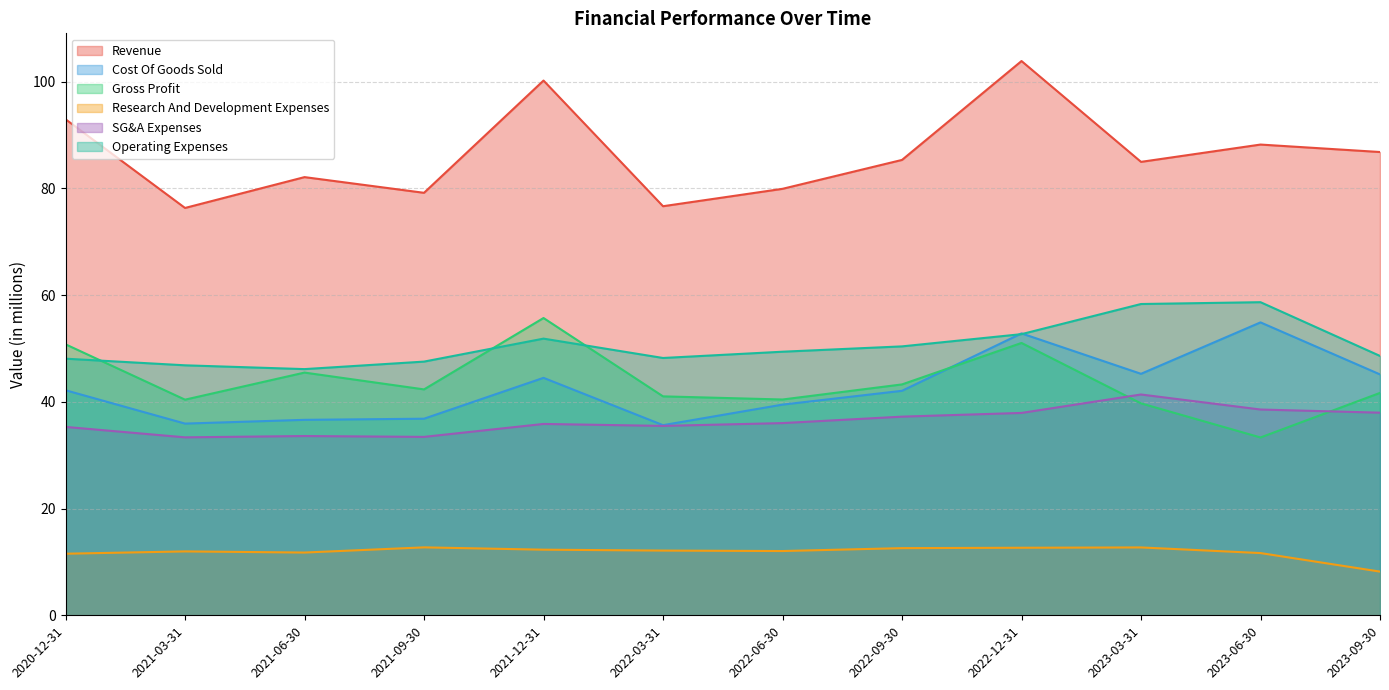

What position from the right is 2021-03-31?

11